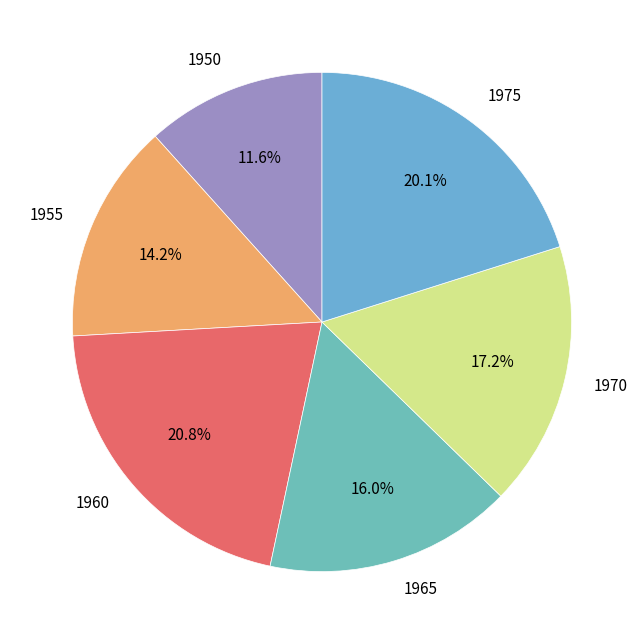

What is the ratio of the value at 1955 to the value at 1965?

0.9